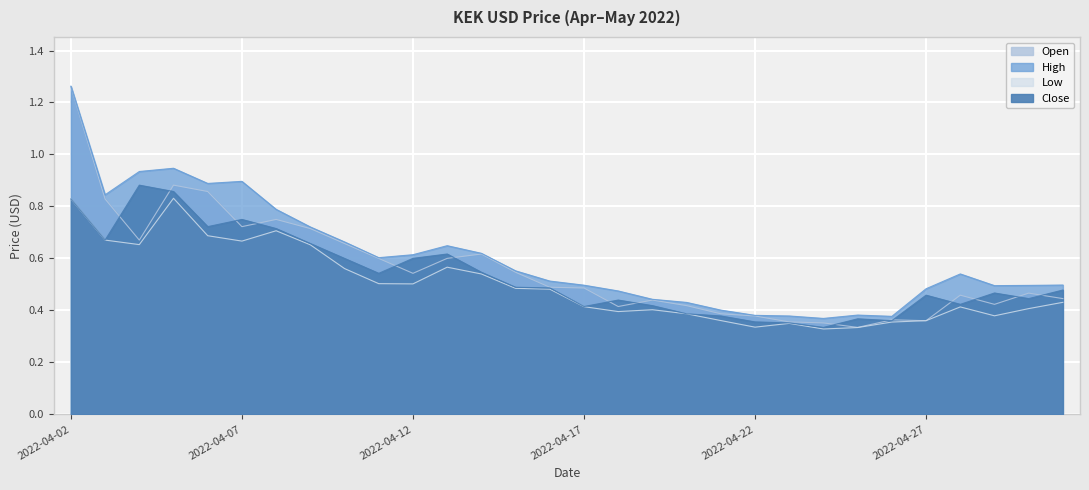

What is the value of the Close point at the 12th from the left?

0.6